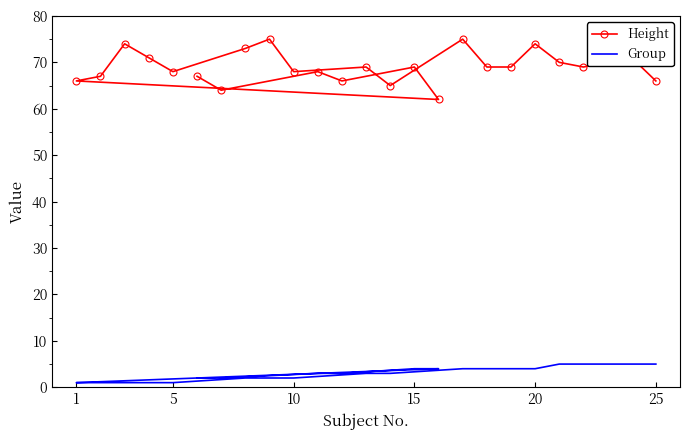

What are all the series names shown in the legend?

Height, Group